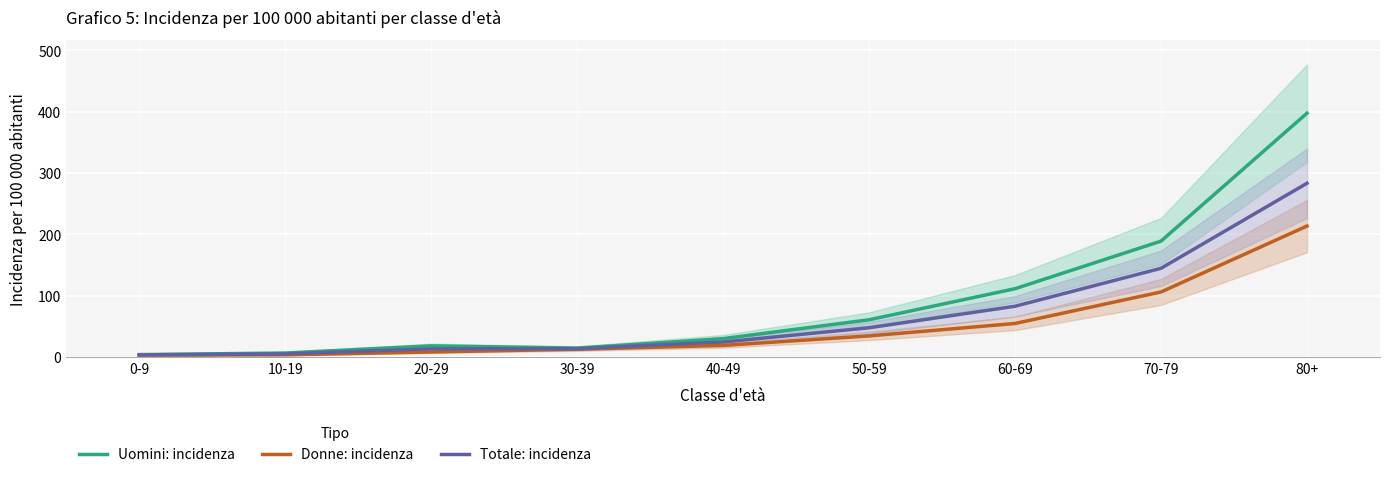

True or false: Uomini: incidenza and Totale: incidenza cross at least once.

False